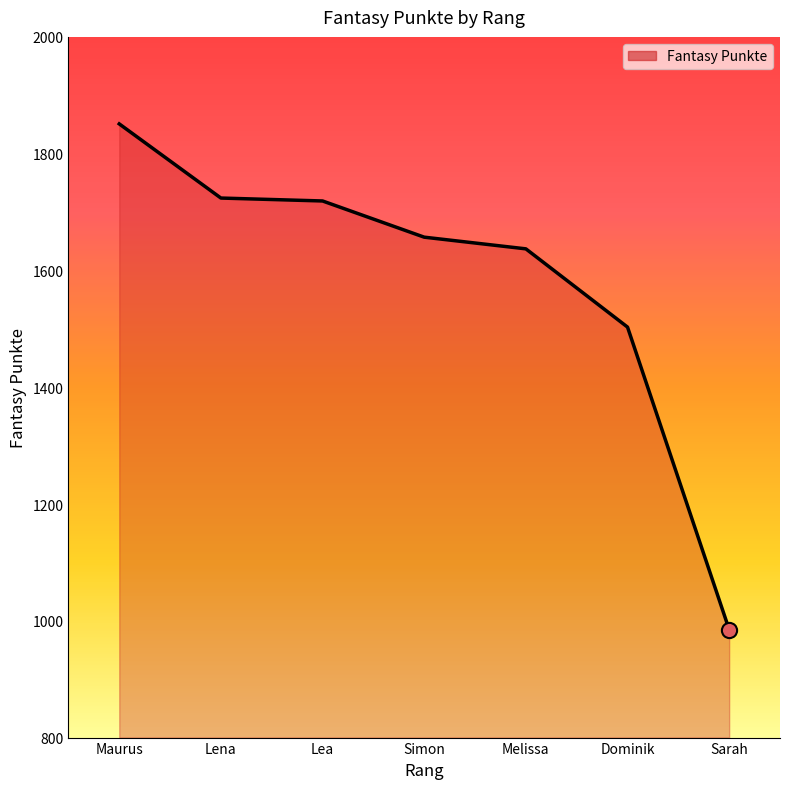

What is the ratio of the value at Lea to the value at Dominik?

1.1